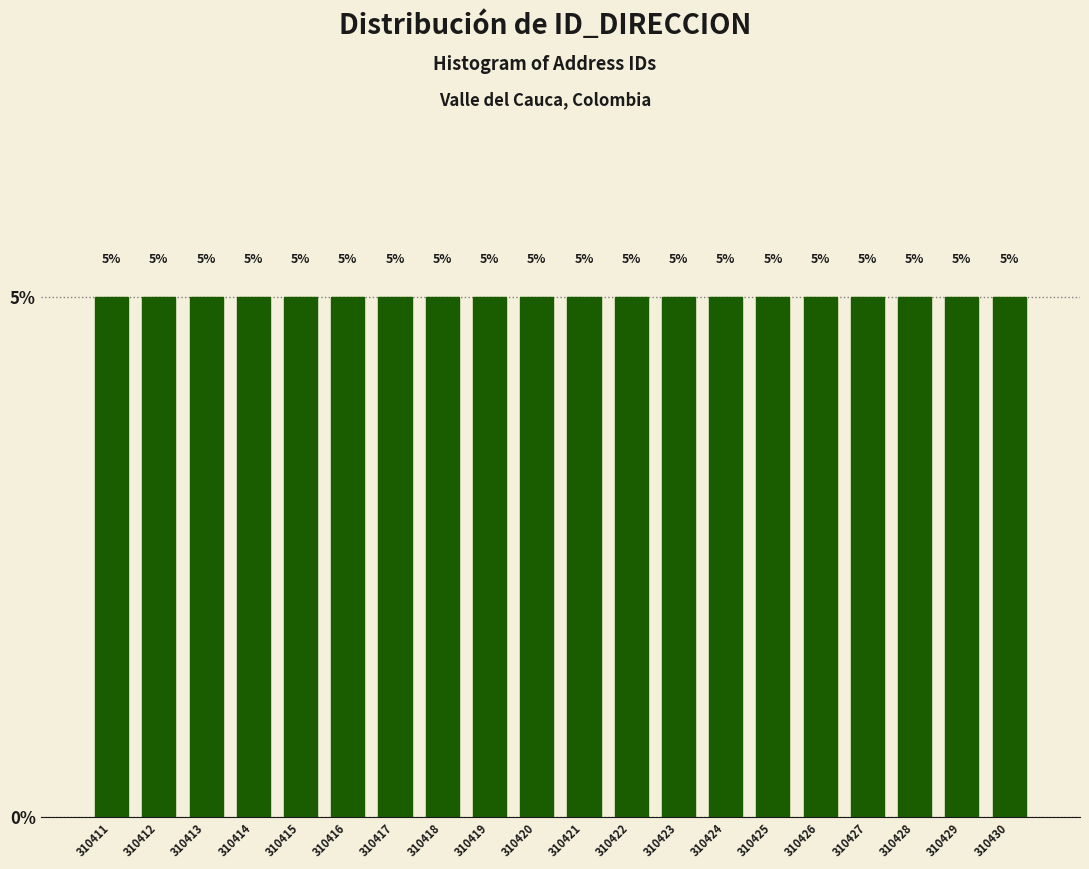

Reading left to right, transcribe this chart: for each bar, give the range it covers on the x-axis and its height.

310410.5 to 310411.5: 5
310411.5 to 310412.5: 5
310412.5 to 310413.5: 5
310413.5 to 310414.5: 5
310414.5 to 310415.5: 5
310415.5 to 310416.5: 5
310416.5 to 310417.5: 5
310417.5 to 310418.5: 5
310418.5 to 310419.5: 5
310419.5 to 310420.5: 5
310420.5 to 310421.5: 5
310421.5 to 310422.5: 5
310422.5 to 310423.5: 5
310423.5 to 310424.5: 5
310424.5 to 310425.5: 5
310425.5 to 310426.5: 5
310426.5 to 310427.5: 5
310427.5 to 310428.5: 5
310428.5 to 310429.5: 5
310429.5 to 310430.5: 5